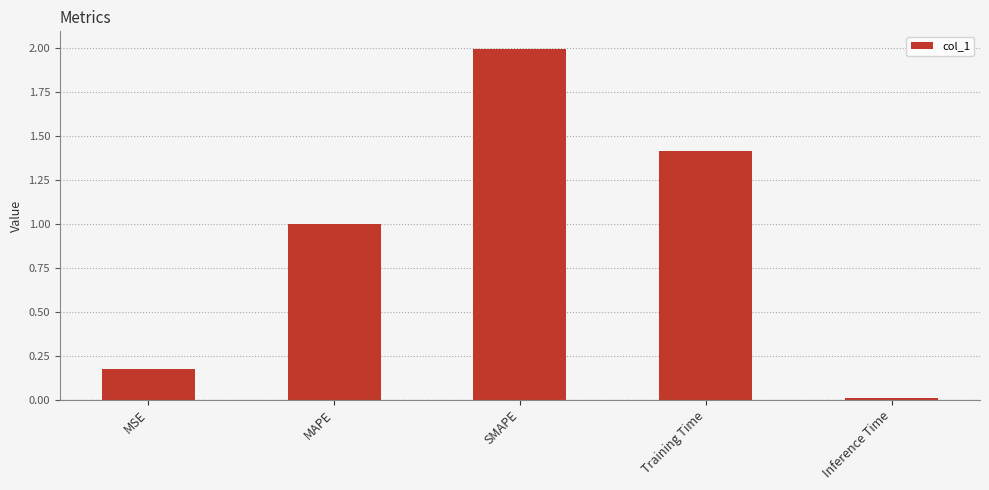

What is the label of the 3rd bar from the left?

SMAPE